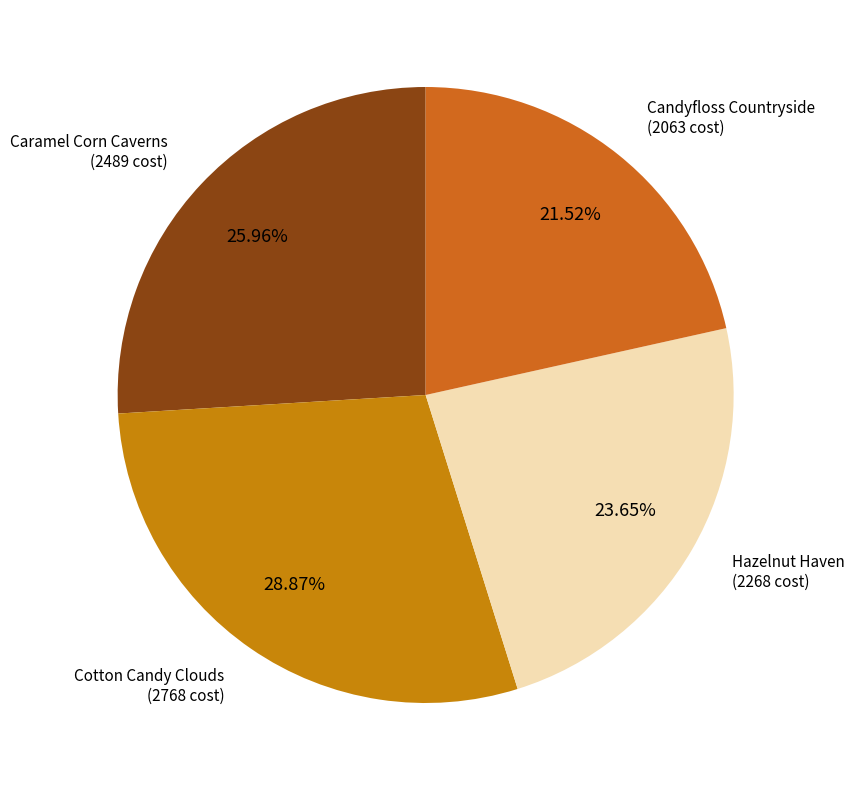

To the nearest percent, what portion does Candyfloss Countryside represent?

22%